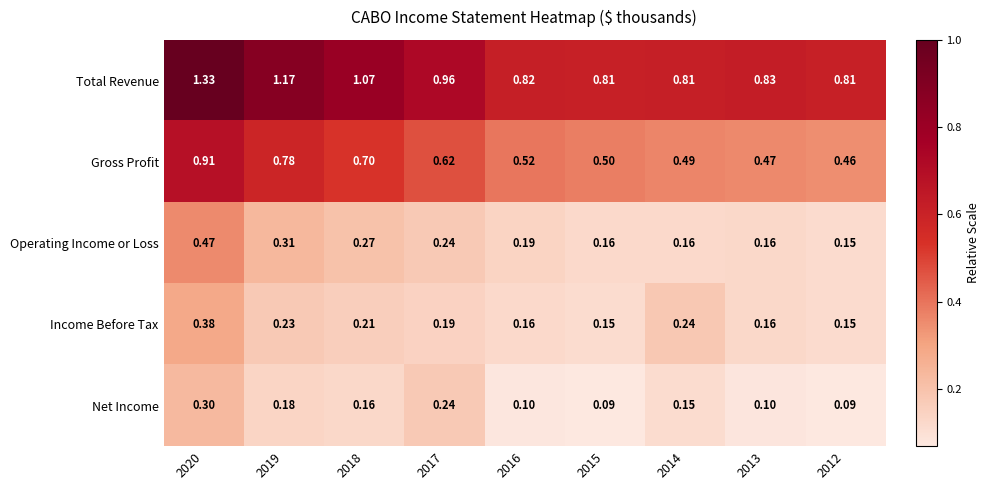

Which series has the largest range (max minus min)?

Total Revenue